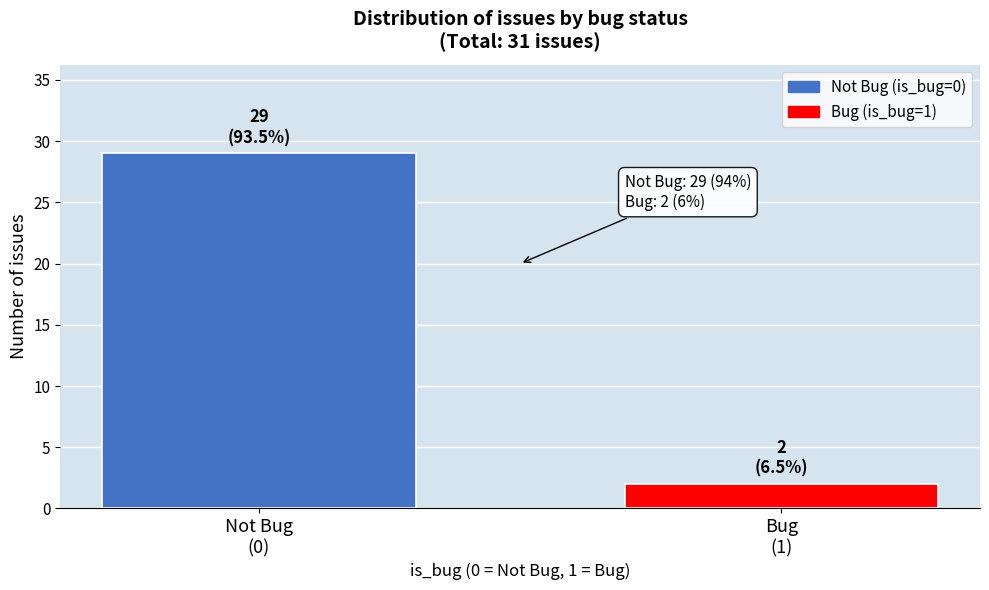

Reading left to right, what are all the values shown in this chart?

29	2